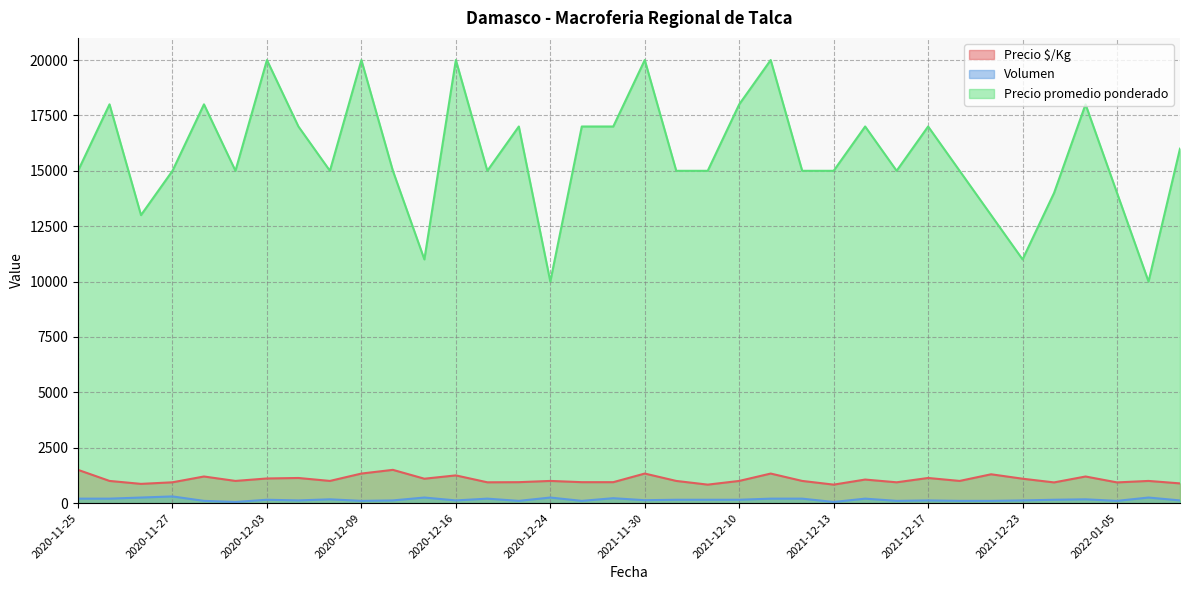

What is the difference between the maximum and minimum values in the Precio $/Kg series?

667